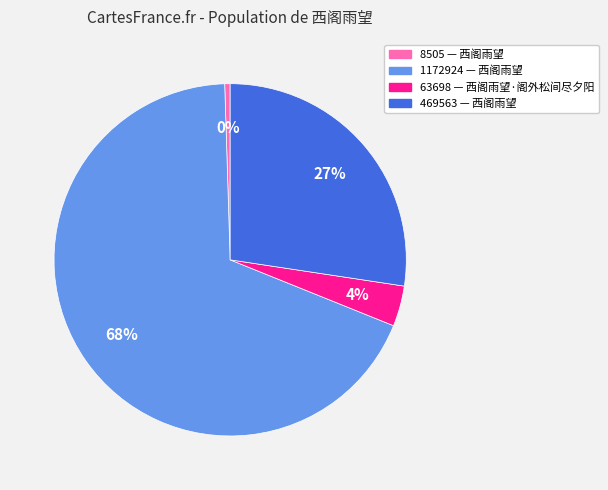

Is there any slice that represents more than half of the pie?

Yes